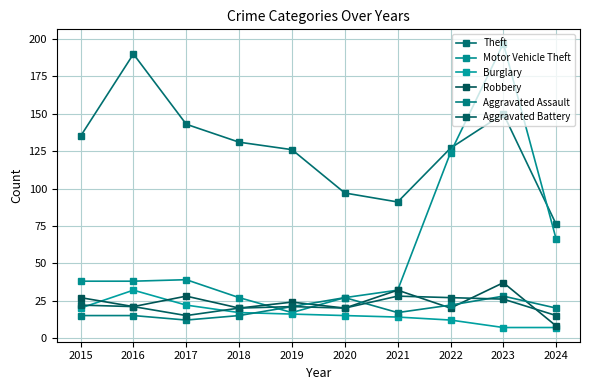

Is the value of Robbery at 2015 greater than the value of Burglary at 2019?

Yes